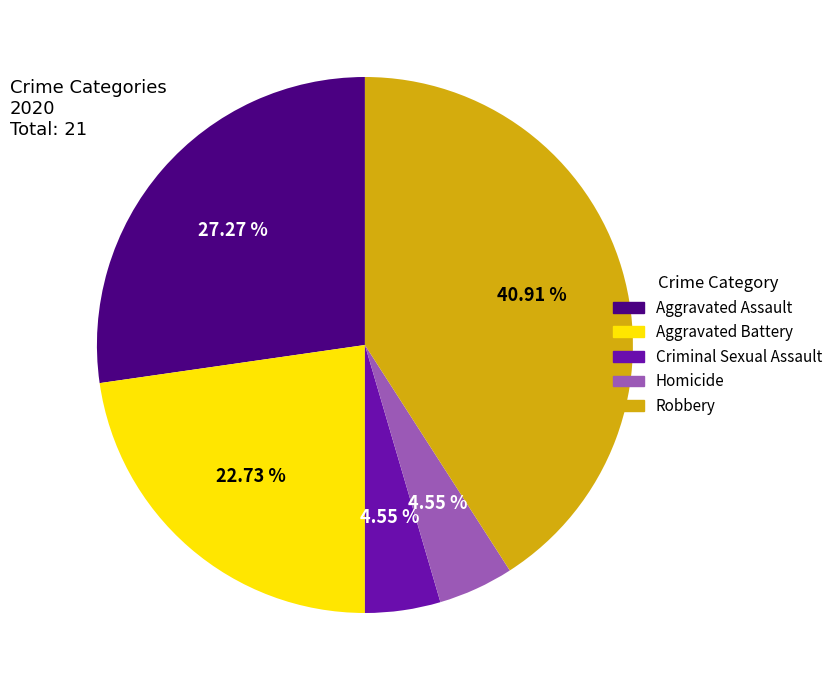

What portion of the pie excludes Aggravated Battery?

77.3%